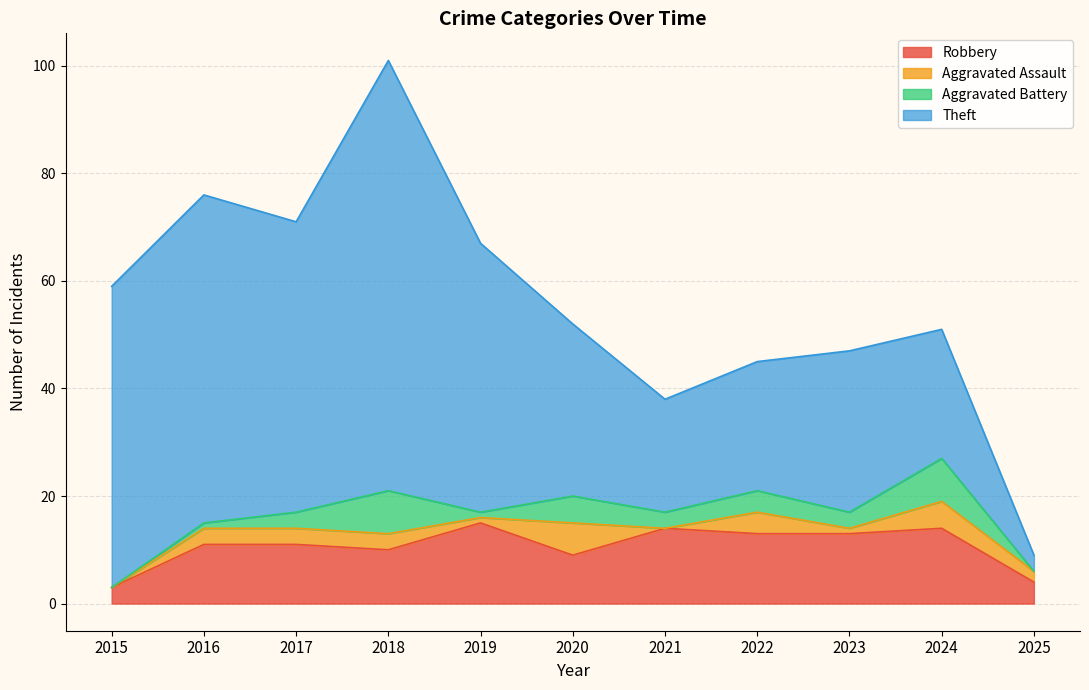

The Robbery series shows 2 at 2025. True or false?

False